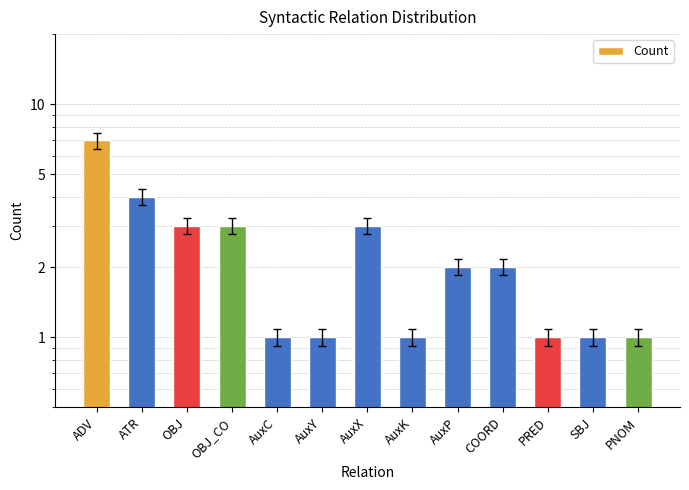

The chart shows a value of 2 at SBJ. True or false?

False